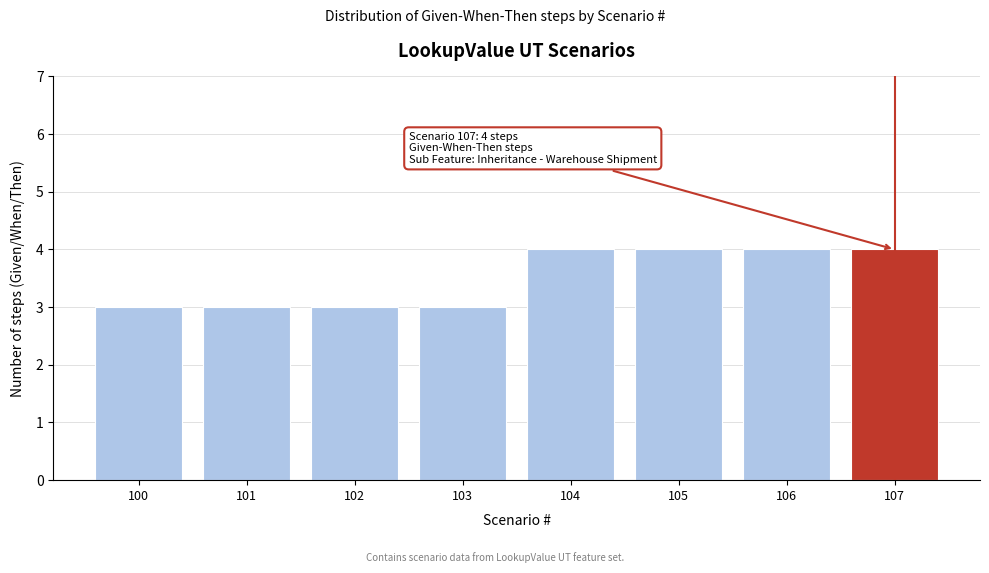

Reading left to right, what are all the values shown in this chart?

100=3	101=3	102=3	103=3	104=4	105=4	106=4	107=4